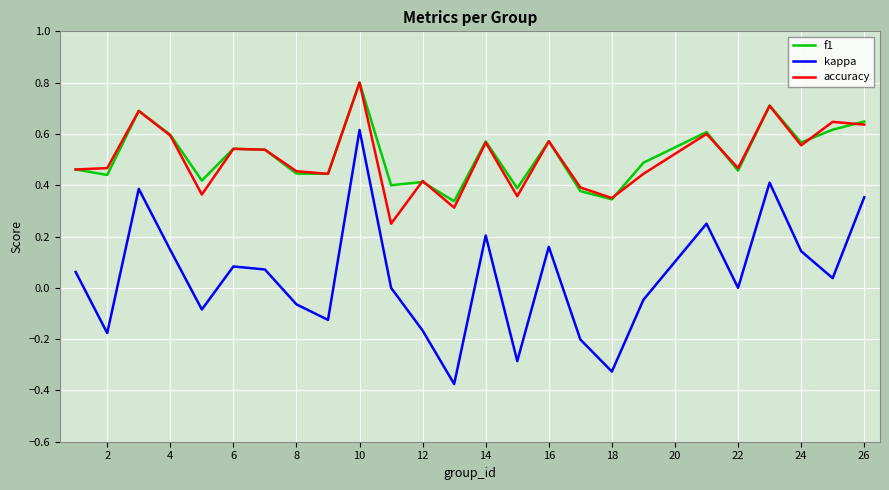

What is the greatest value displayed?

0.8